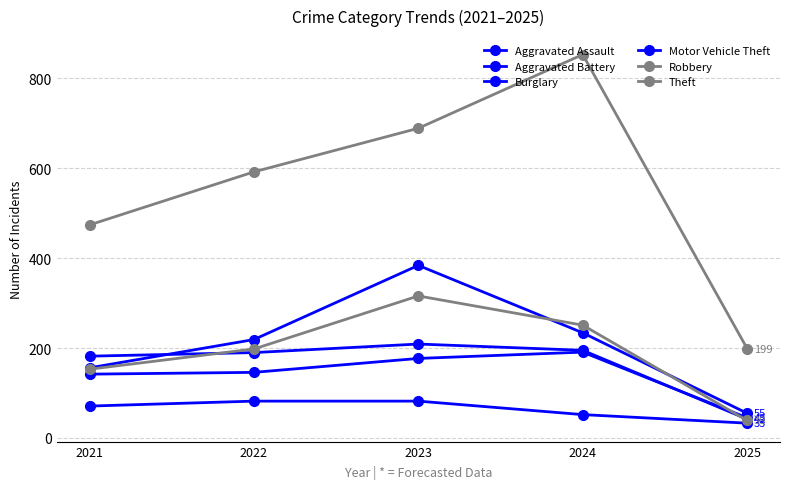

How many values in the Aggravated Battery series are below 190?

2